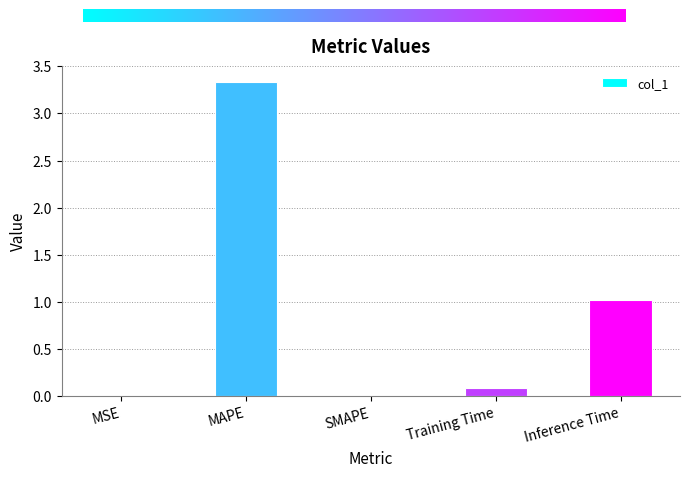

The value at MAPE is 0.8. True or false?

False